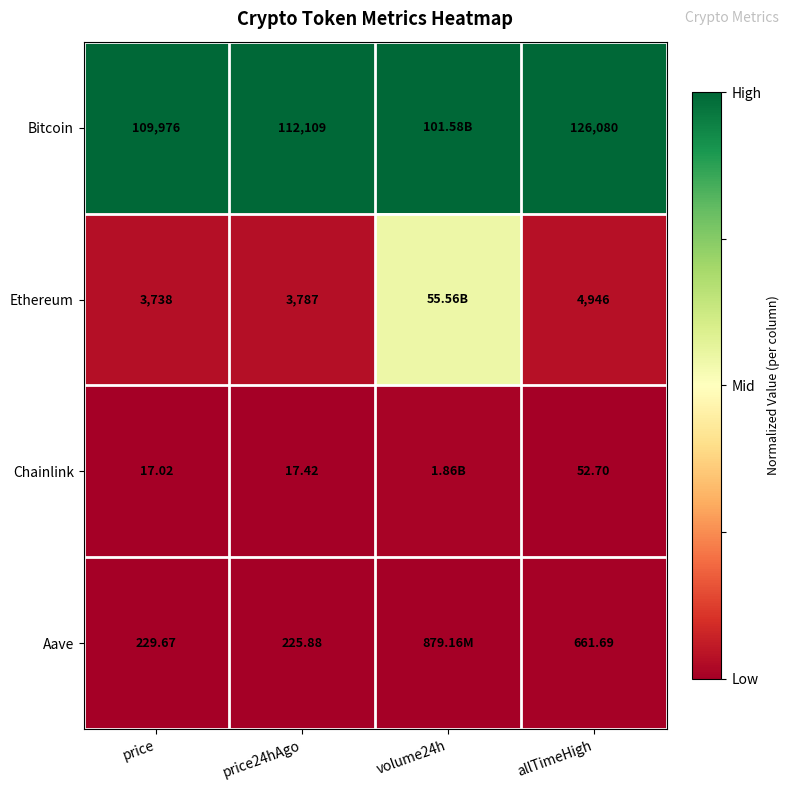

Is it true that Ethereum equals 0.0 at price24hAgo?

False